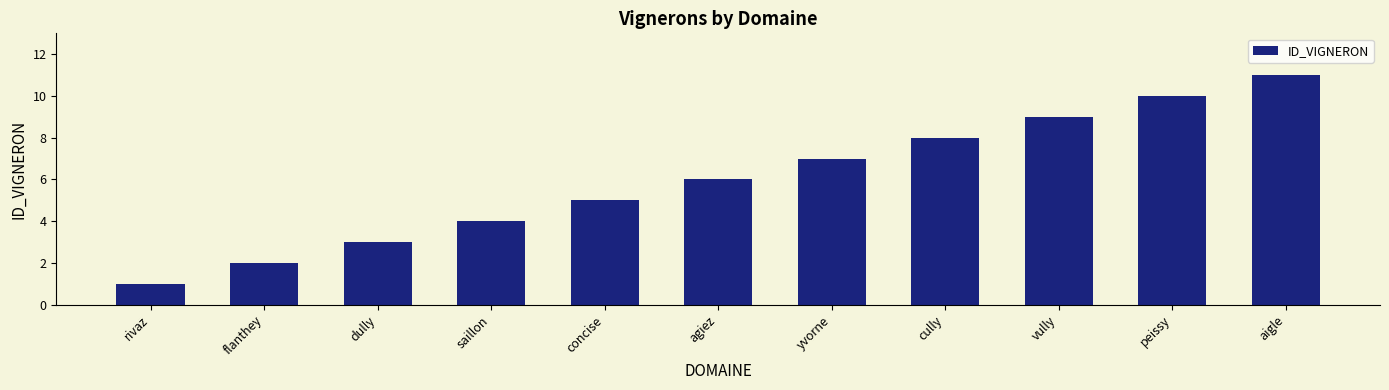

Does the chart contain any negative values?

No